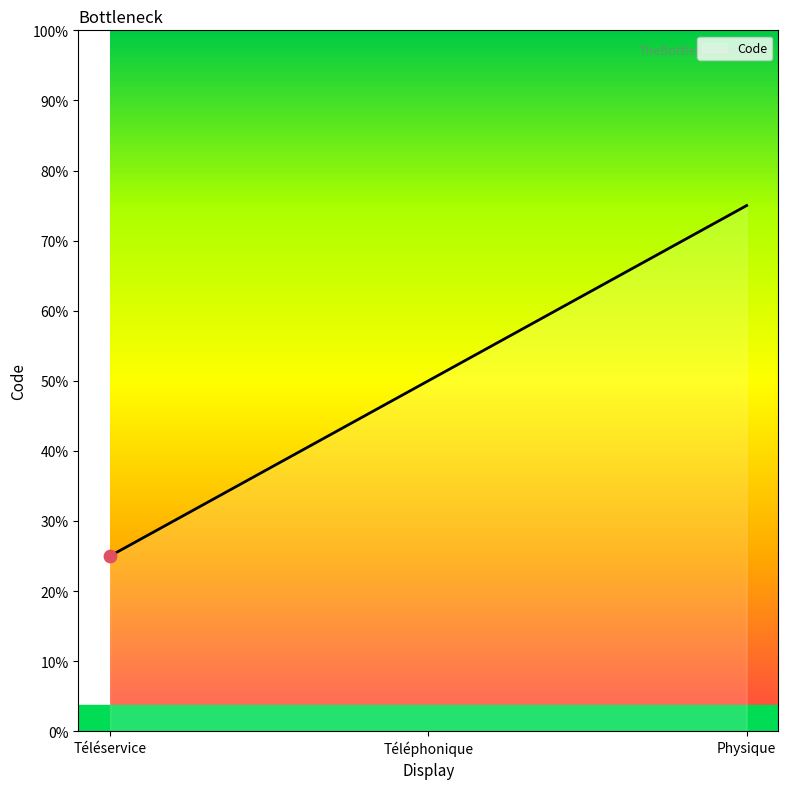

Approximately how many times larger is the value at Téléphonique compared to Physique?

0.7